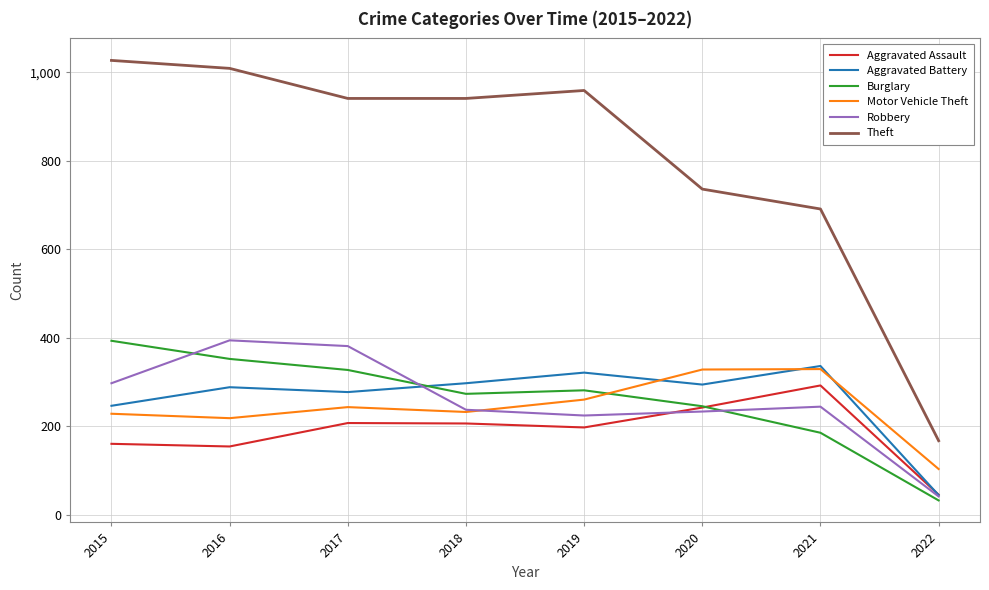

Which series has the widest spread of values?

Theft